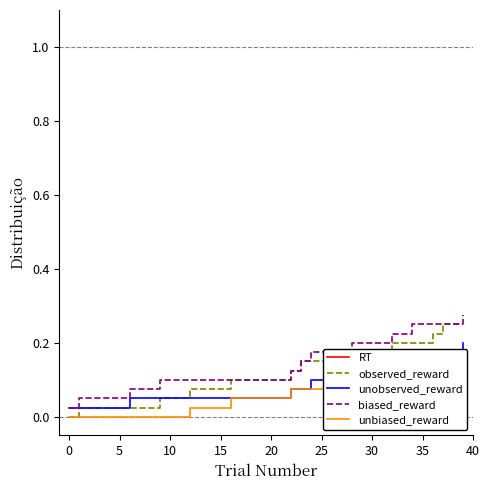

True or false: unbiased_reward has a value of 0.1 at 28.

False